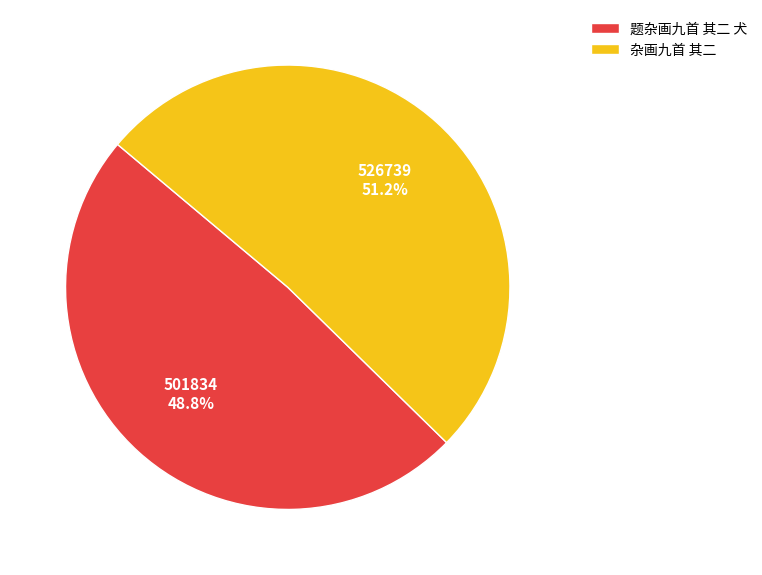

What percentage is NOT represented by 杂画九首 其二?

48.8%